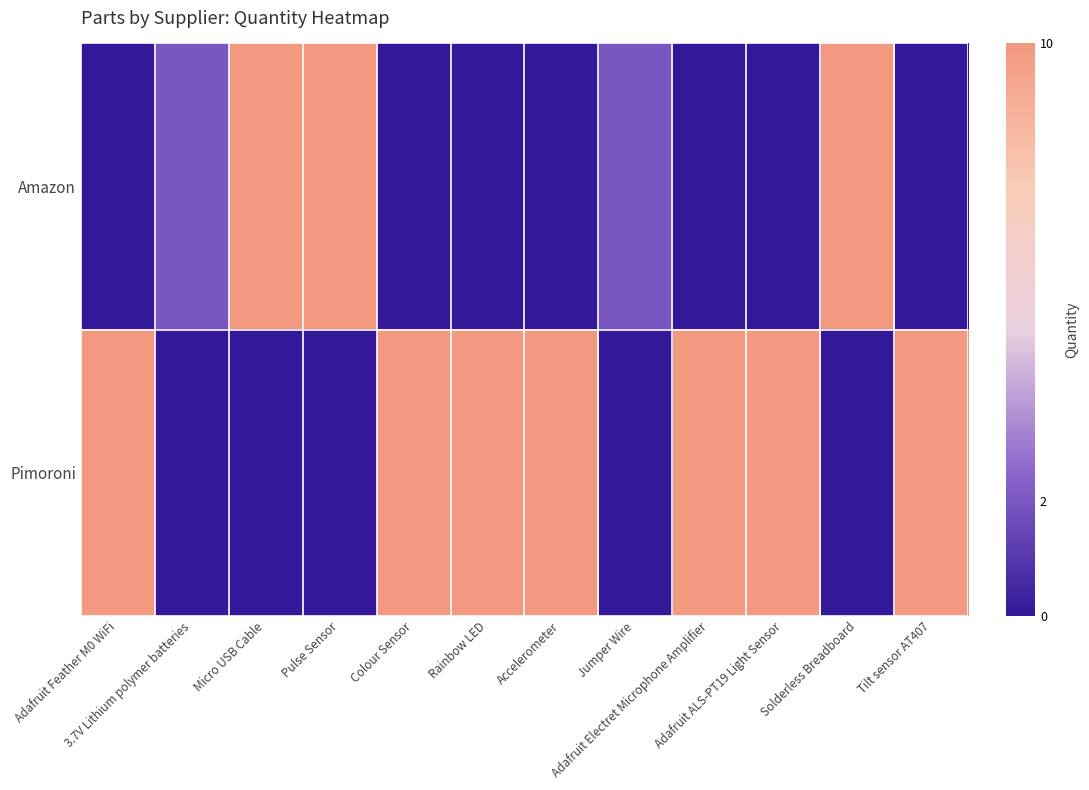

Which series has the widest spread of values?

Amazon